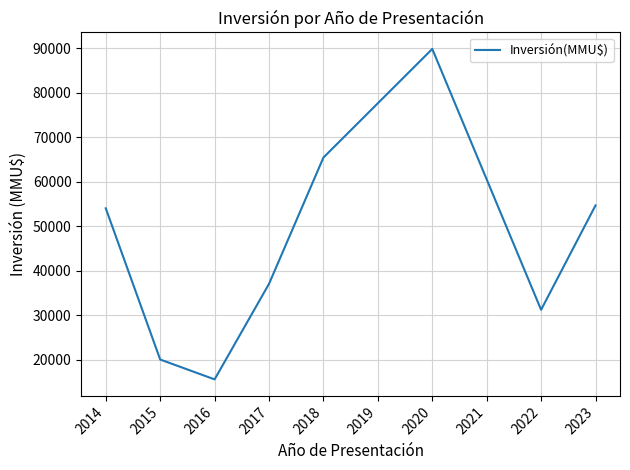

Count the number of categories in the chart.

8